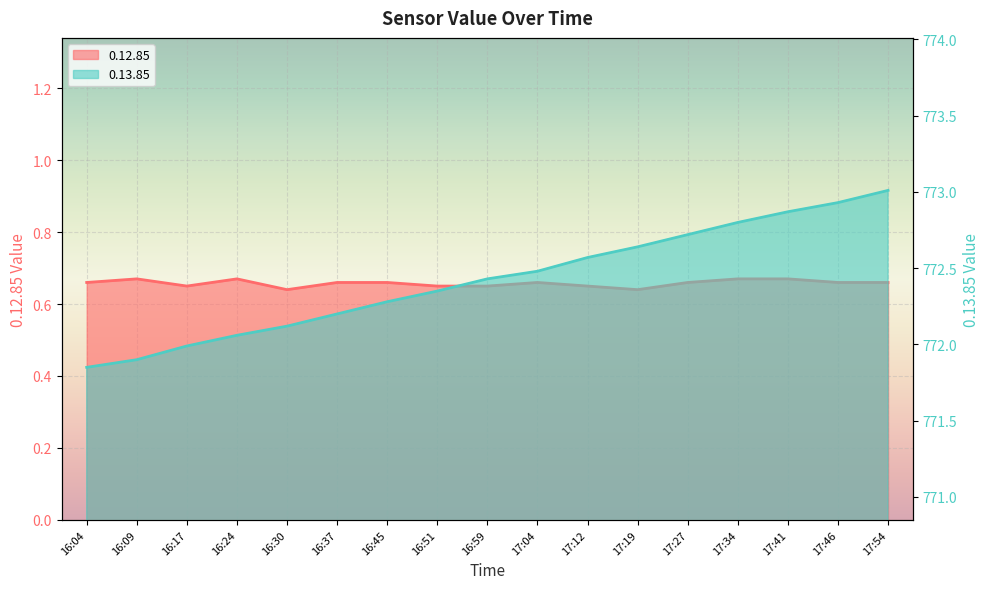

True or false: 0.13.85 and 0.12.85 cross at least once.

False